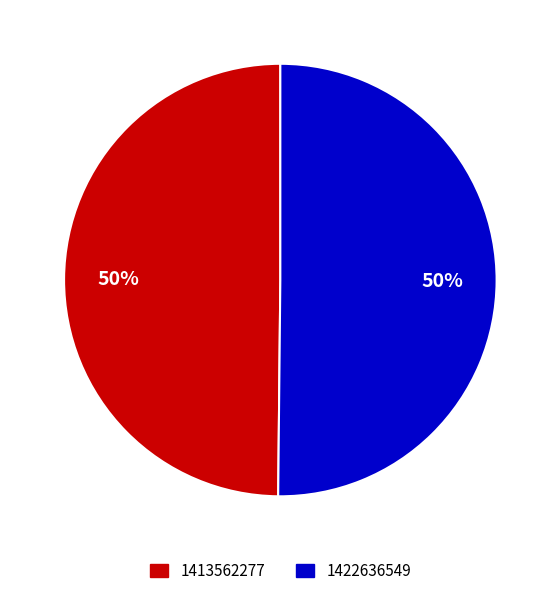

Do 1413562277 and 1422636549 together represent more than half of the pie?

Yes